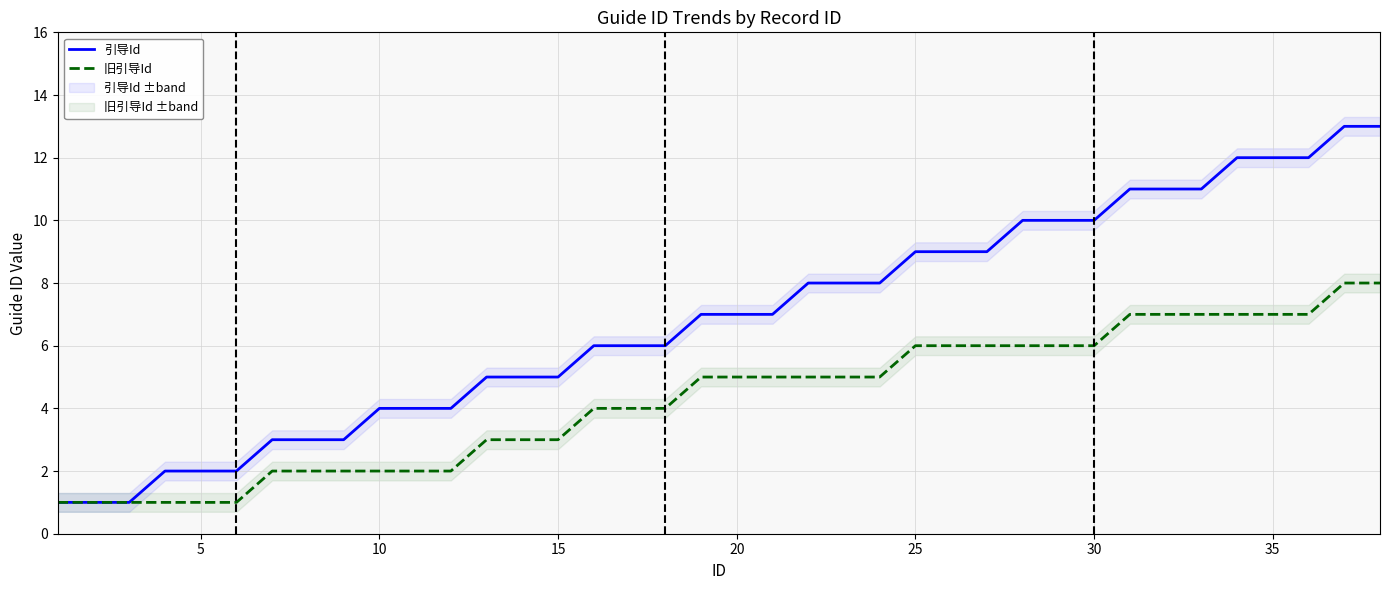

What is the highest value of the 旧引导Id series?

8